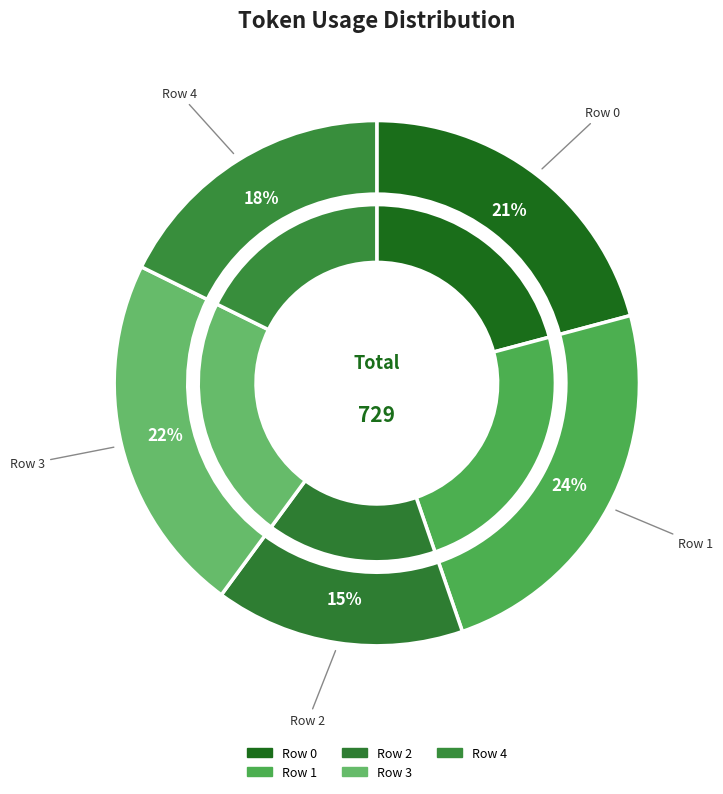

Is Row 2 the majority of the pie?

No